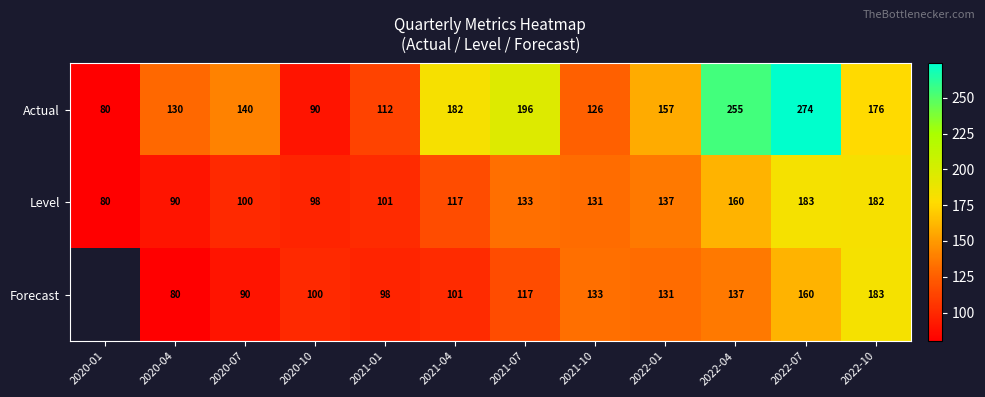

True or false: Actual has a value of 34.2 at 2020-07.

False